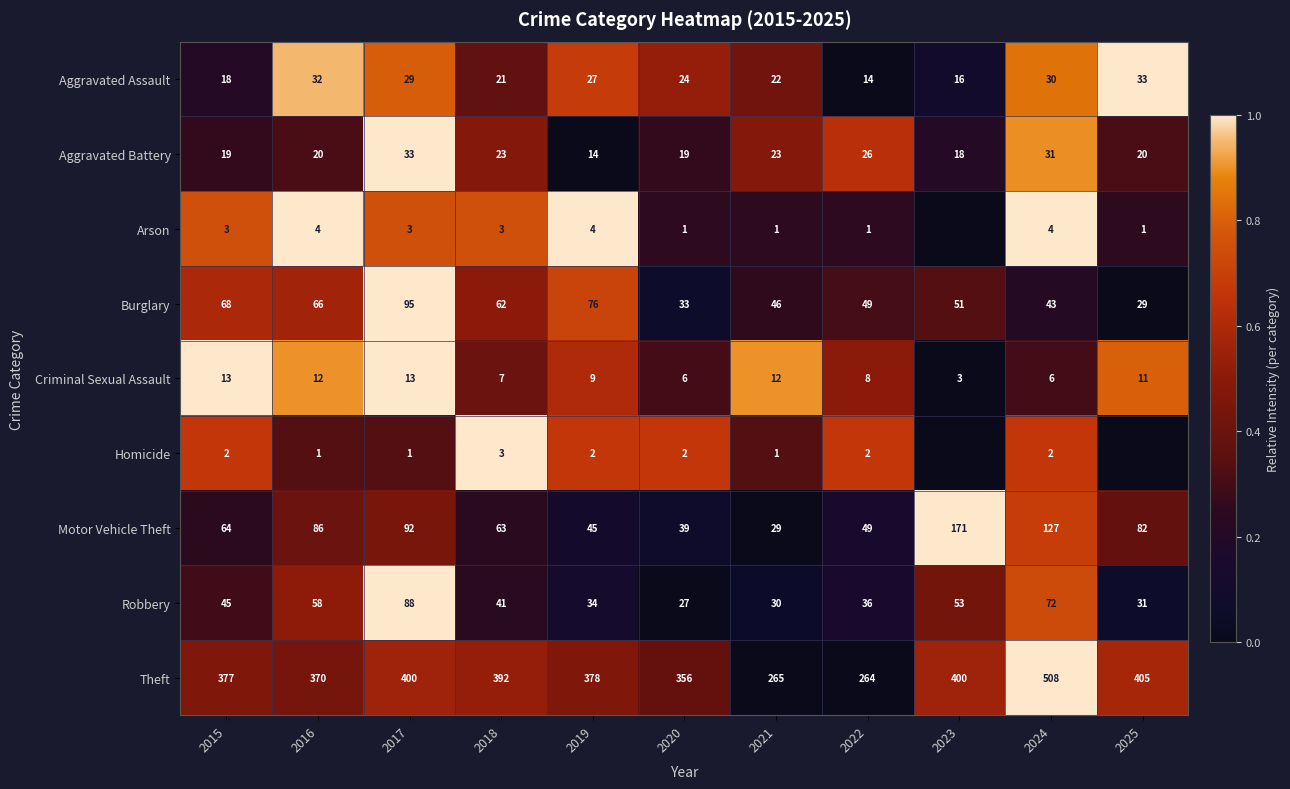

What is the difference between the highest and lowest values at 2021?

264